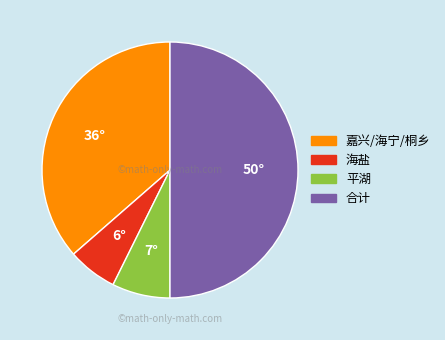

What is the smallest slice in the pie chart?

海盐